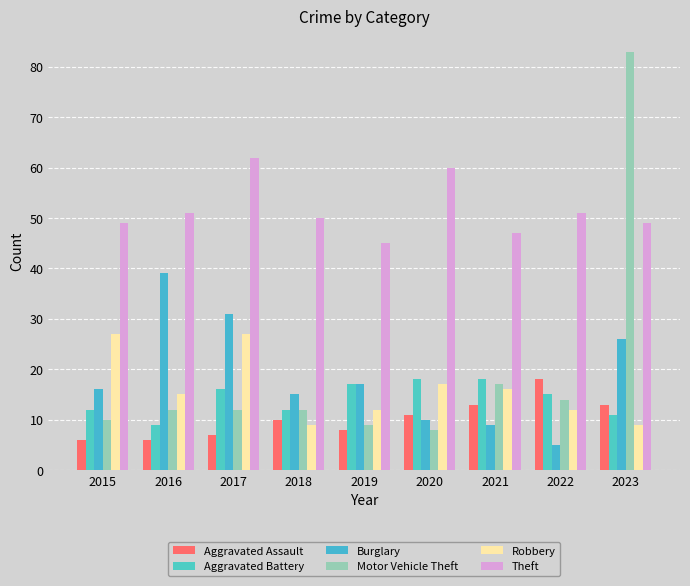

How many groups of bars are there?

9